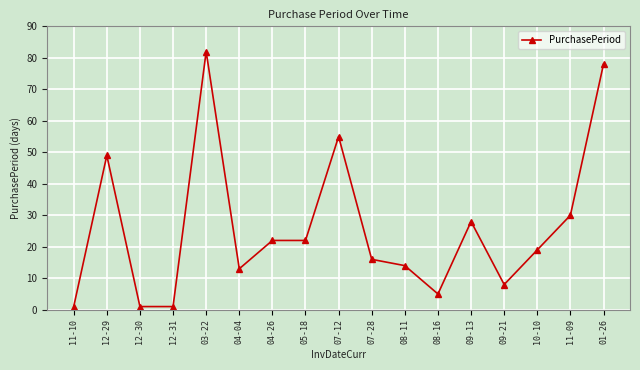

What is the sum of the values at 12-30 and 05-18?

23